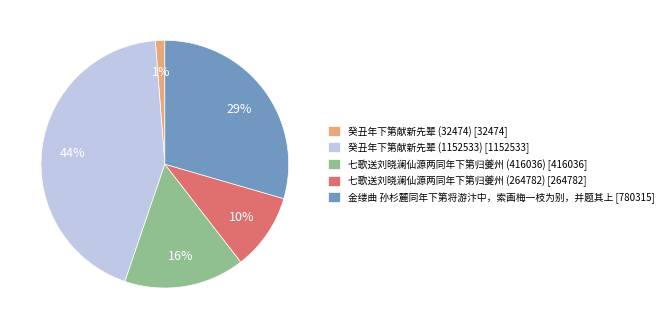

Rank the categories by value from highest to lowest.

癸丑年下第献新先辈 (1152533), 金缕曲 孙杉麓同年下第将游汴中，索画梅一枝为别，并题其上, 七歌送刘晓澜仙源两同年下第归夔州 (416036), 七歌送刘晓澜仙源两同年下第归夔州 (264782), 癸丑年下第献新先辈 (32474)